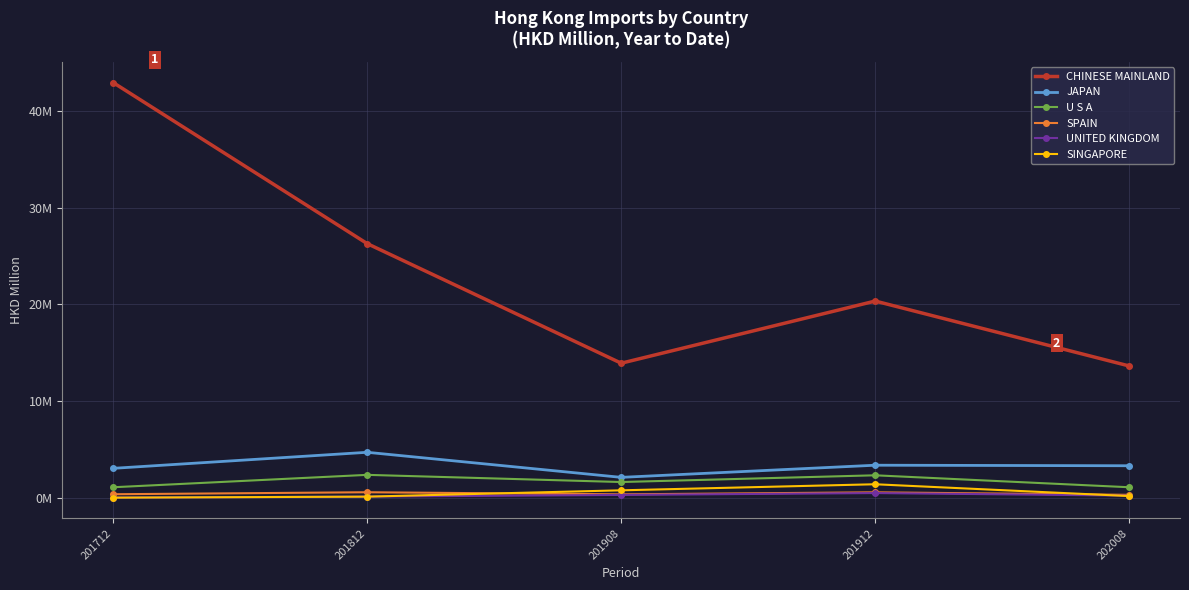

Does the chart have visible grid lines?

Yes